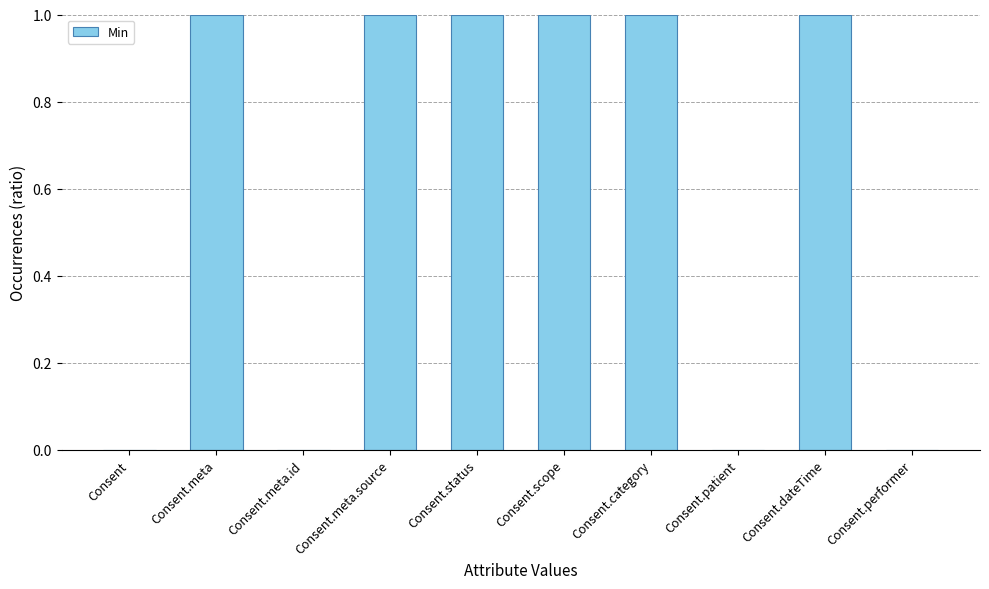

What is the maximum value shown in the chart?

1